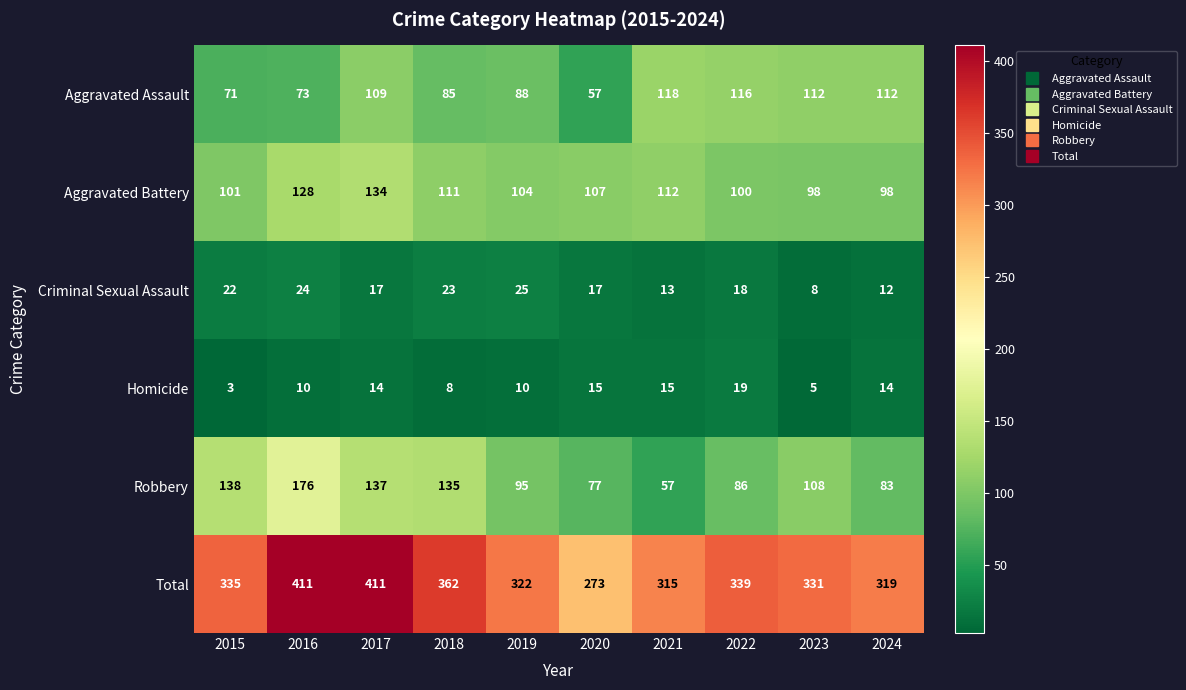

Which series changed the most between 2019 and 2022?

Aggravated Assault